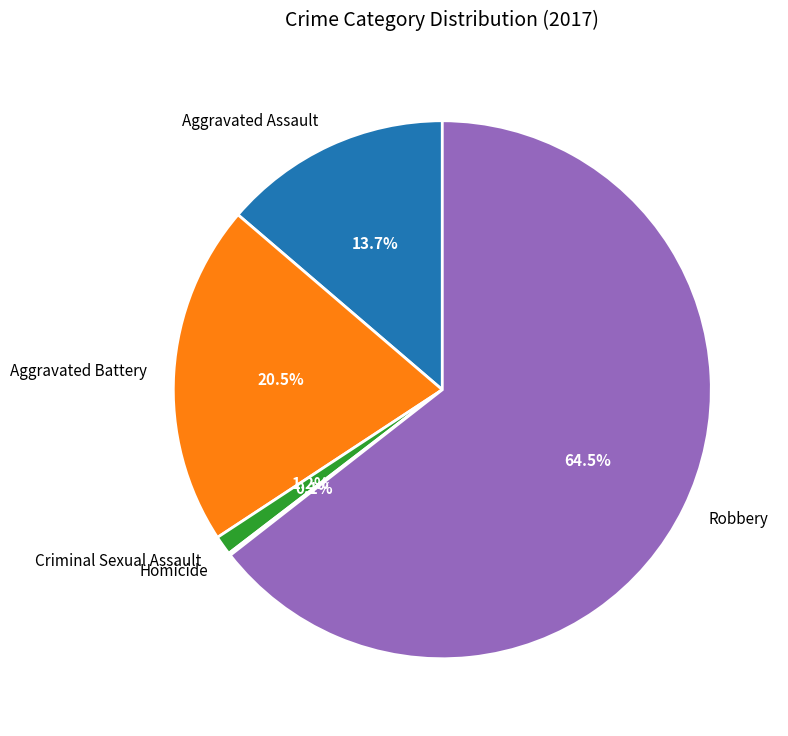

True or false: Criminal Sexual Assault accounts for 1% of the total.

True